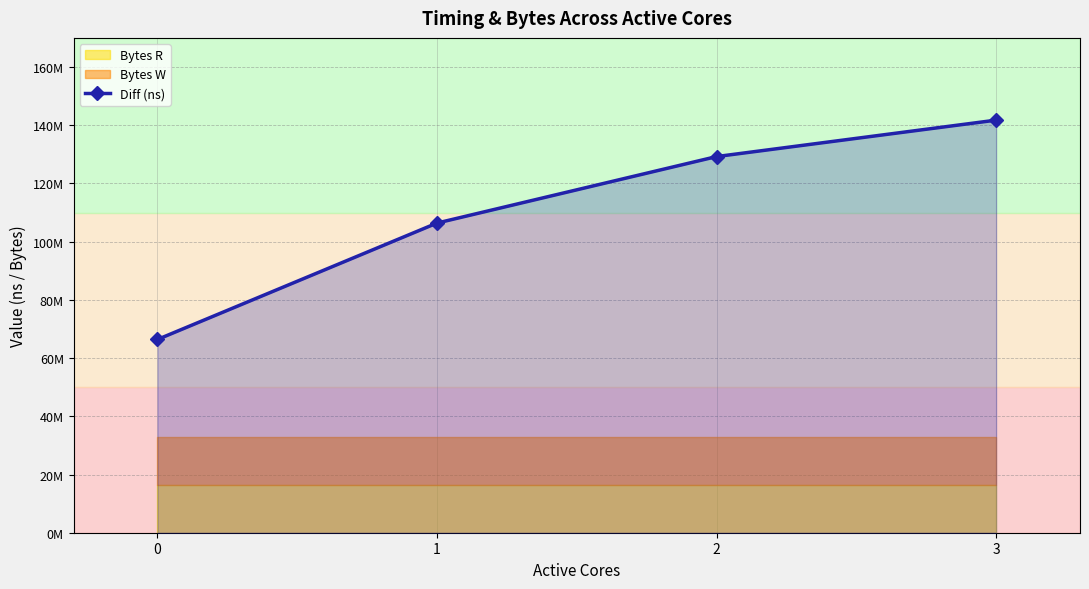

Rank the categories by value from highest to lowest.

3, 2, 1, 0